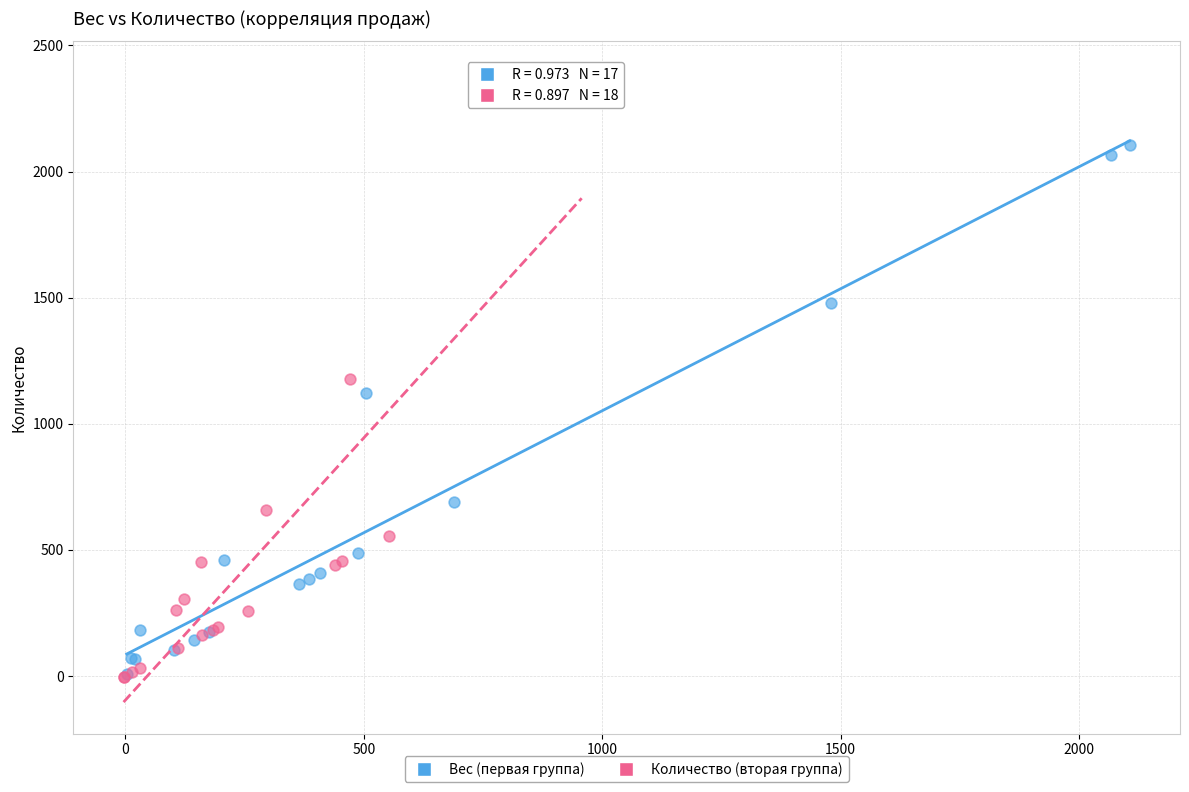

Which series has the widest spread of Y values?

Количество (вторая группа)